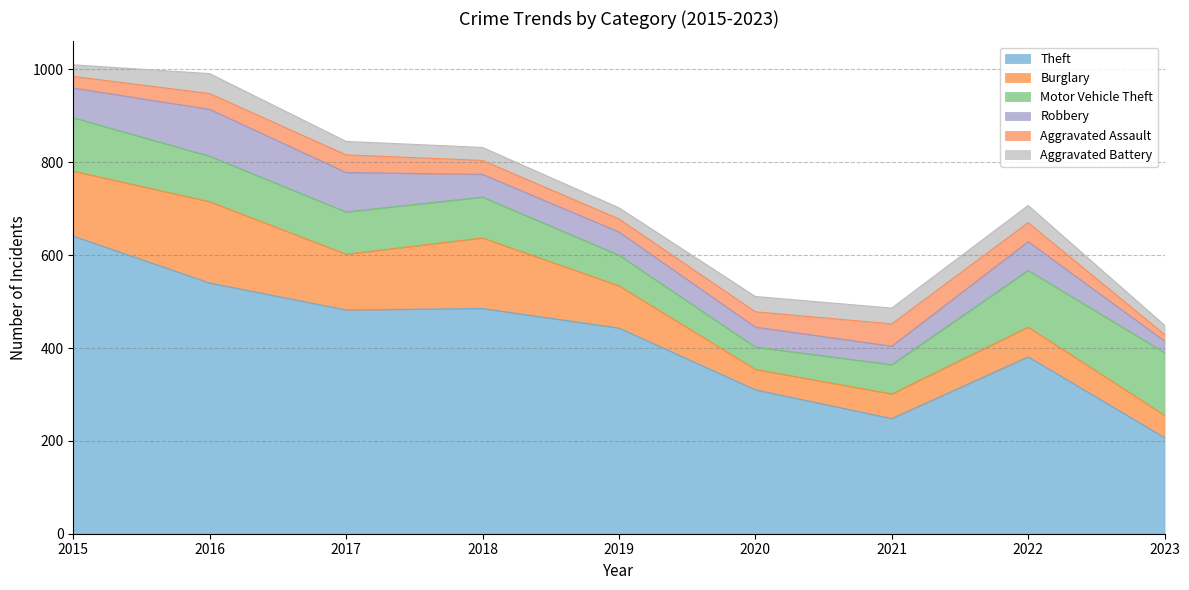

How many values in the Theft series exceed 443?

4